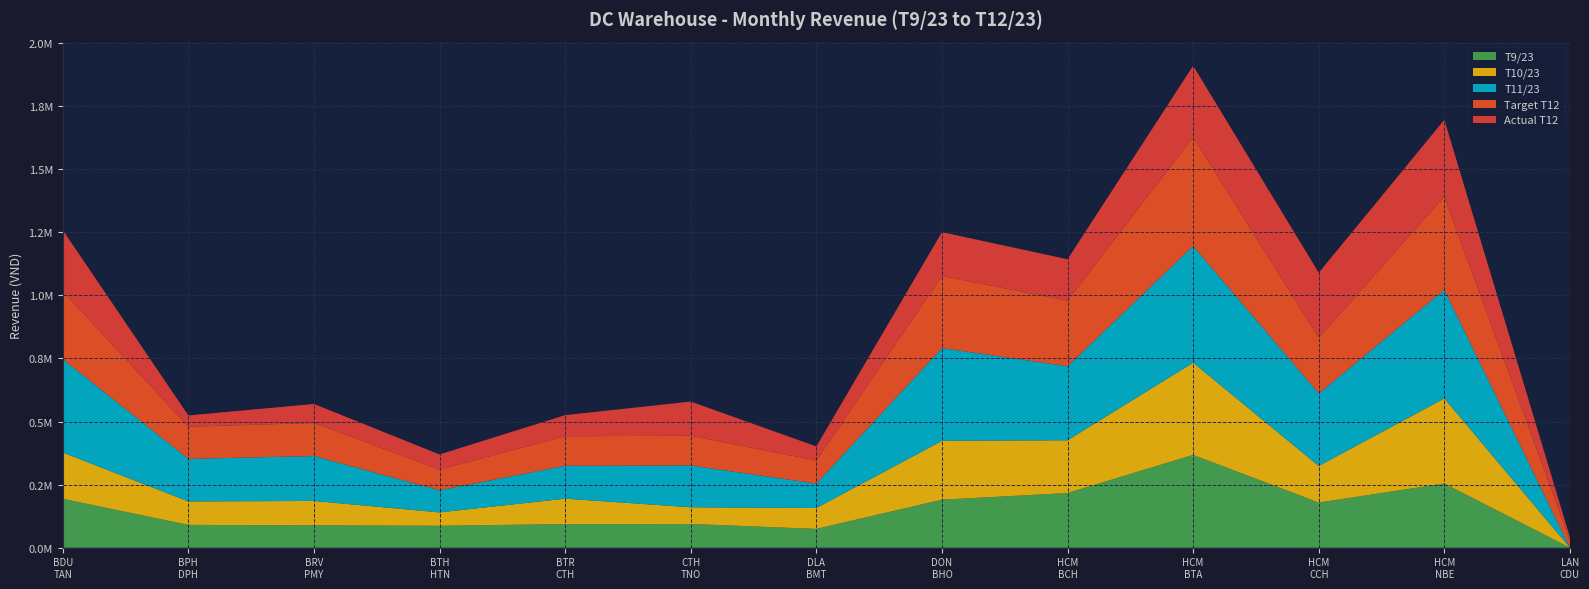

Reading right to left, list all the values displayed in this chart.

T9/23: 0.0	254339.3	178935.1	367669.1	216593.0	190106.1	74470.9	93927.4	93538.0	86783.7	88560.9	90339.4	193733.0
T10/23: 0.0	337225.3	144870.8	365349.5	209075.5	233286.1	82767.9	66267.0	100687.3	53032.6	96624.4	92898.1	183352.7
T11/23: 0.0	430332.9	287241.4	462371.7	293434.9	367449.0	96629.0	165529.2	130181.7	87608.1	177819.7	168780.8	369682.5
Target T12: 28918.0	369368.7	220865.3	432078.3	259922.7	285852.5	91761.4	117734.1	117258.1	82203.4	131209.5	127238.3	269922.2
Actual T12: 12363.7	304375.3	257587.0	282418.0	163928.2	173762.4	55495.0	135472.4	83584.1	59738.7	75238.2	44733.5	241717.3